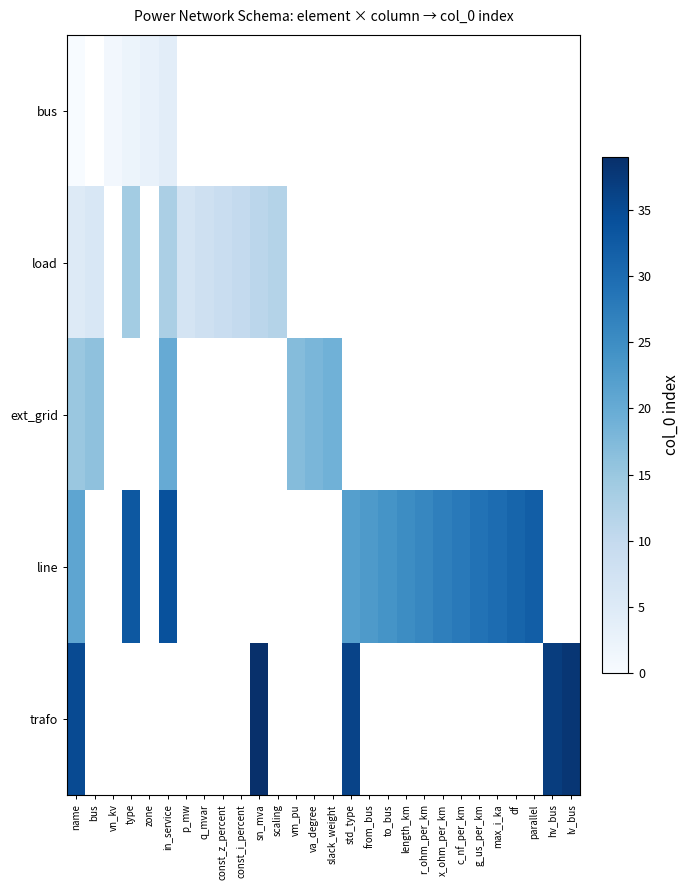

Is it true that ext_grid equals 17.0 at vm_pu?

True